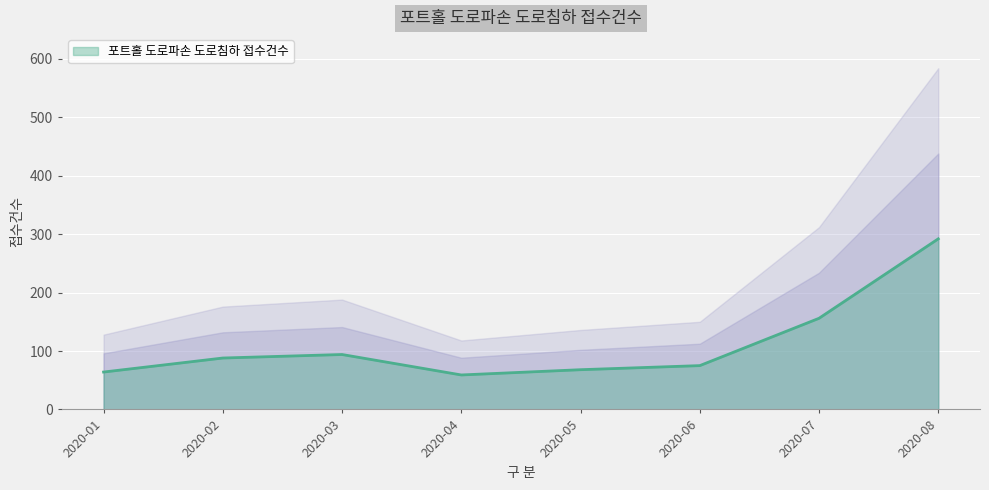

What is the ratio of the value at 2020-03 to the value at 2020-08?

0.3